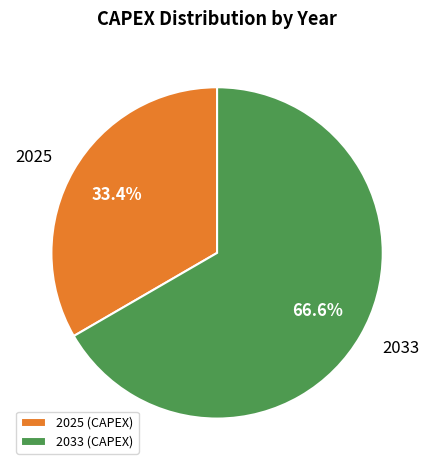

To the nearest percent, what is the difference between the 2025 and 2033 slice percentages?

33%